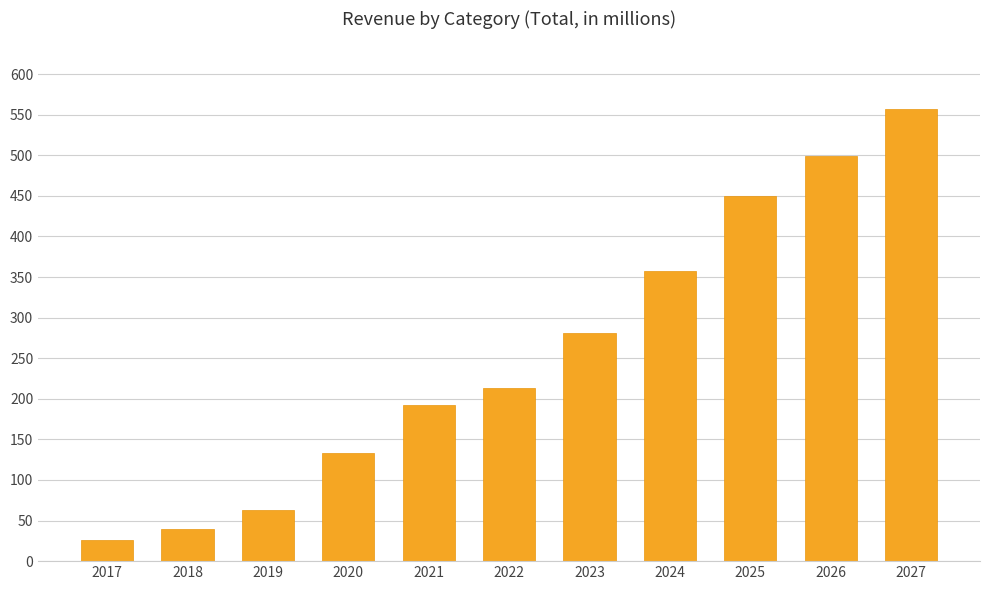

What is the change in value from 2025 to 2026?

+48.4